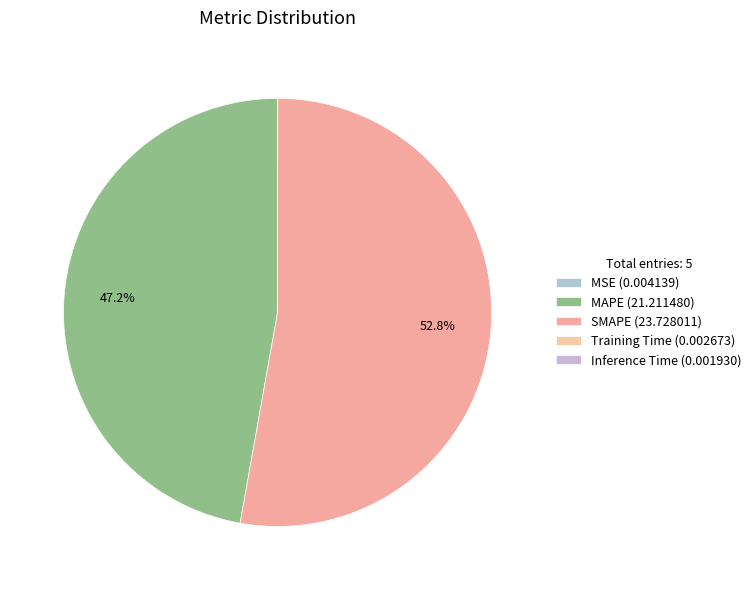

What is the largest slice in the pie chart?

SMAPE